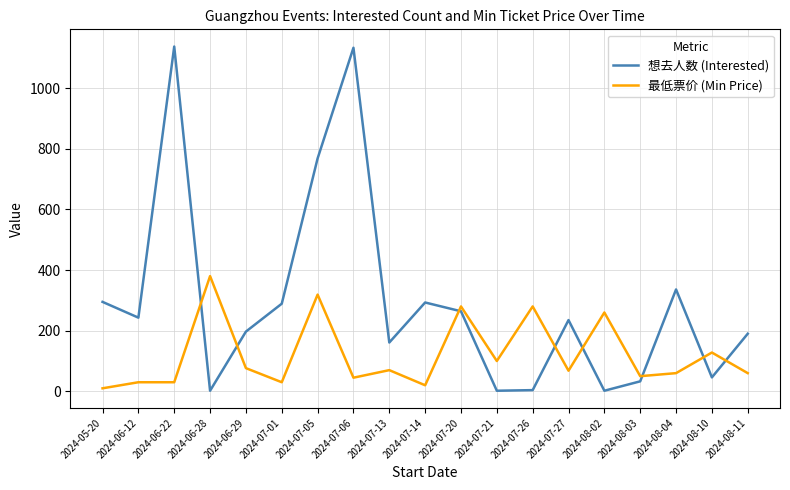

What is the sum of all 最低票价 (Min Price) values?

2296.4